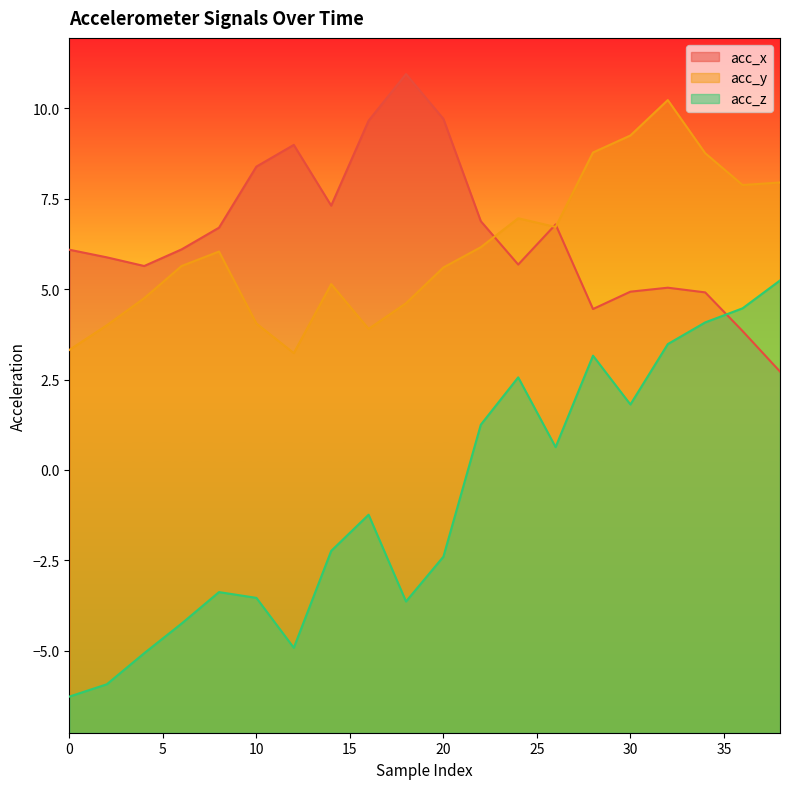

How many data points in acc_z are above -1?

9